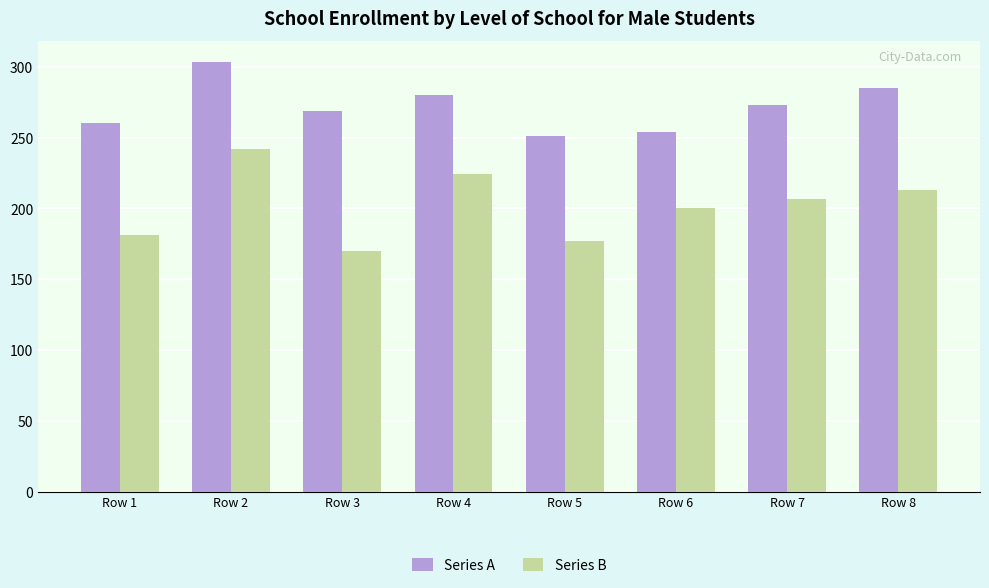

How many data points in Series B are less than 207?

4